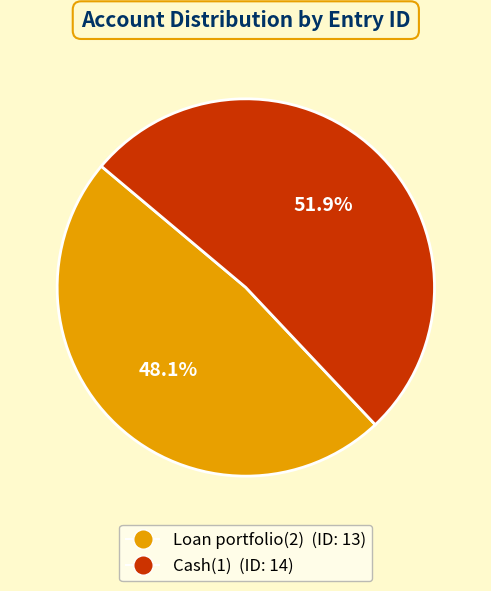

What portion of the pie excludes Cash(1)?

48.1%